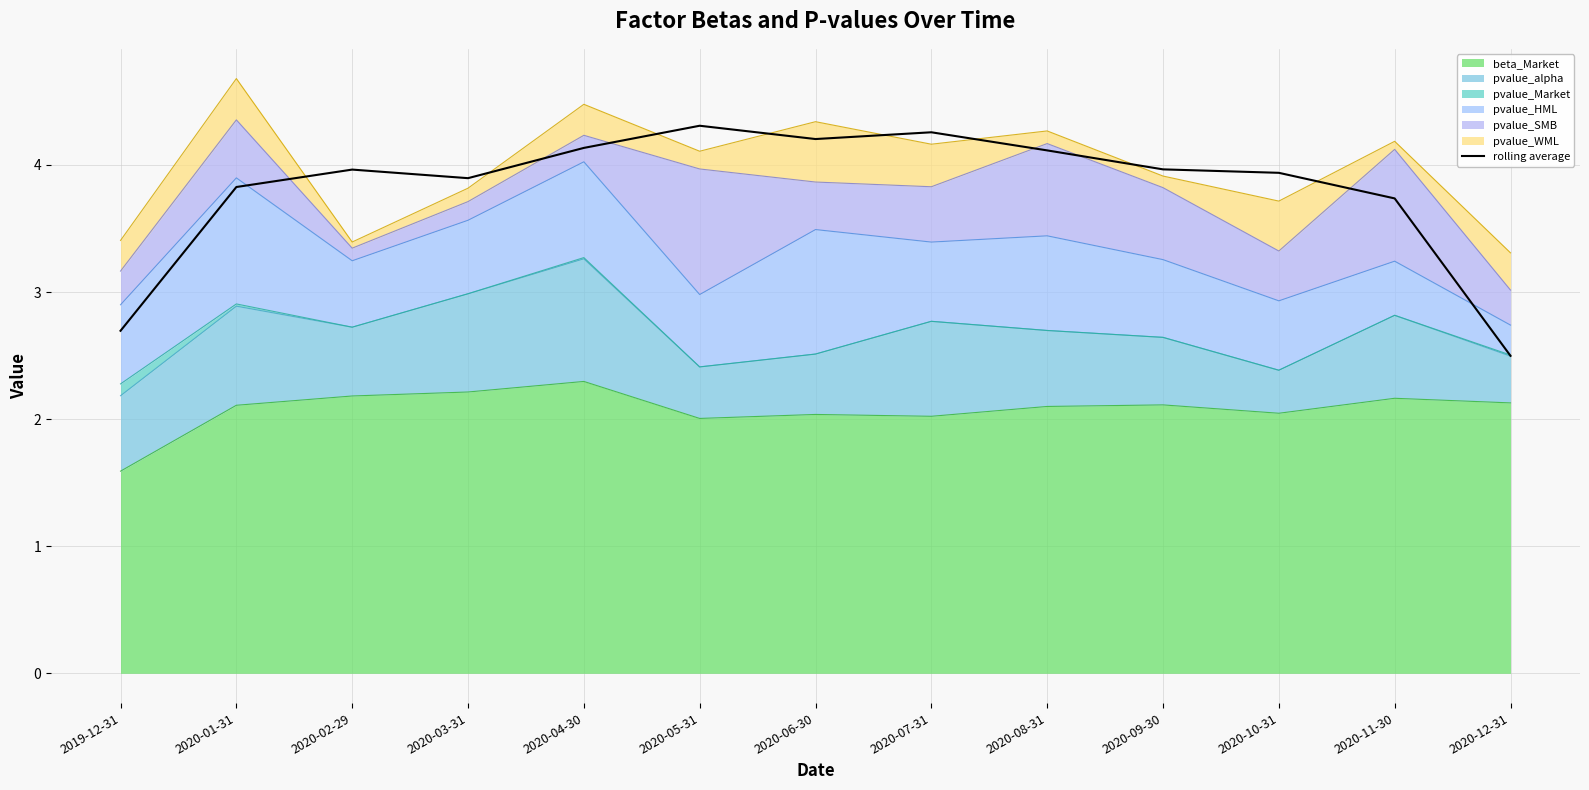

Count the number of values greater than 3.

11